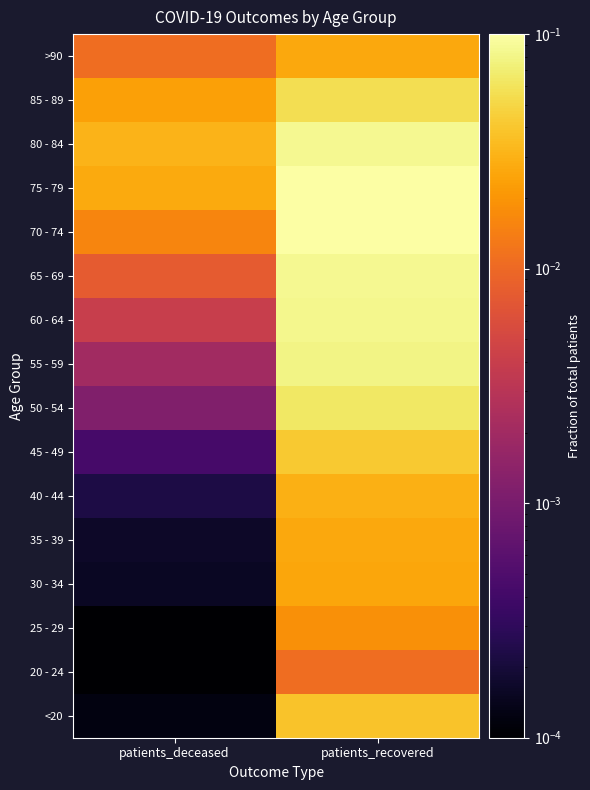

List the series in order of their peak value, highest first.

70 - 74, 75 - 79, 65 - 69, 80 - 84, 60 - 64, 55 - 59, 50 - 54, 85 - 89, 45 - 49, <20, 40 - 44, >90, 35 - 39, 30 - 34, 25 - 29, 20 - 24